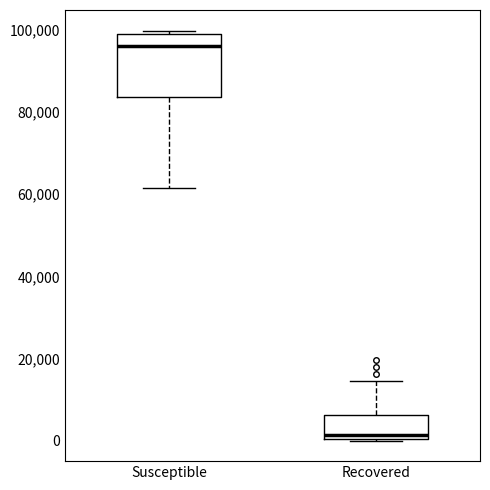

Reading left to right, read every box against the y-axis: the position of its median line, the range the box covers, and the ends of its whiskers. The values are not printed on the chart, so give them approximately, as read against the axis.

Susceptible: median 96000, box 84000 to 100000, whiskers 62000 to 100000 (just above the box's upper edge)
Recovered: median 2000, box 0 to 6000, whiskers 0 to 14000